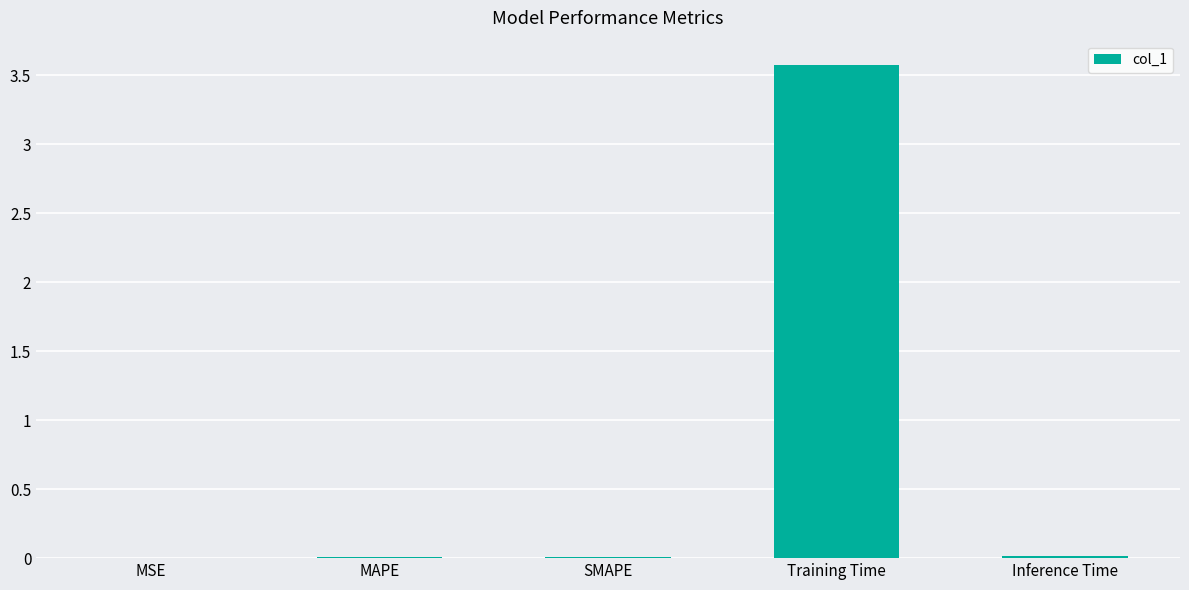

Which label corresponds to the largest value in the chart?

Training Time